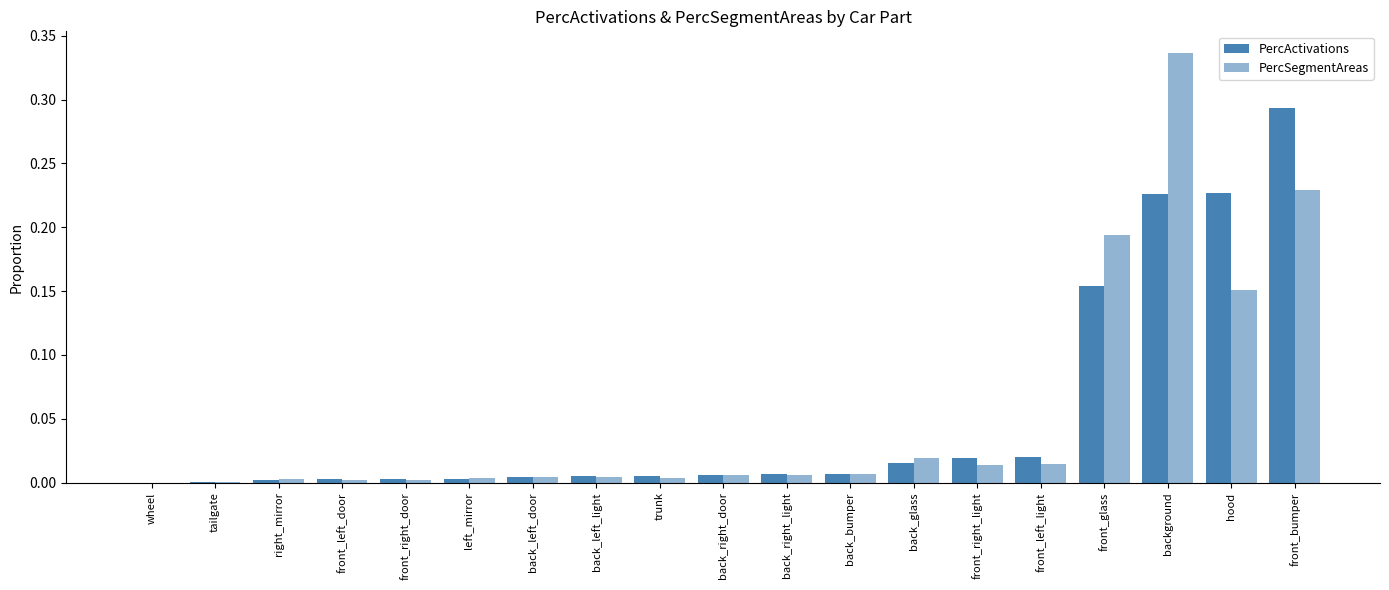

How many distinct data groups are displayed?

2